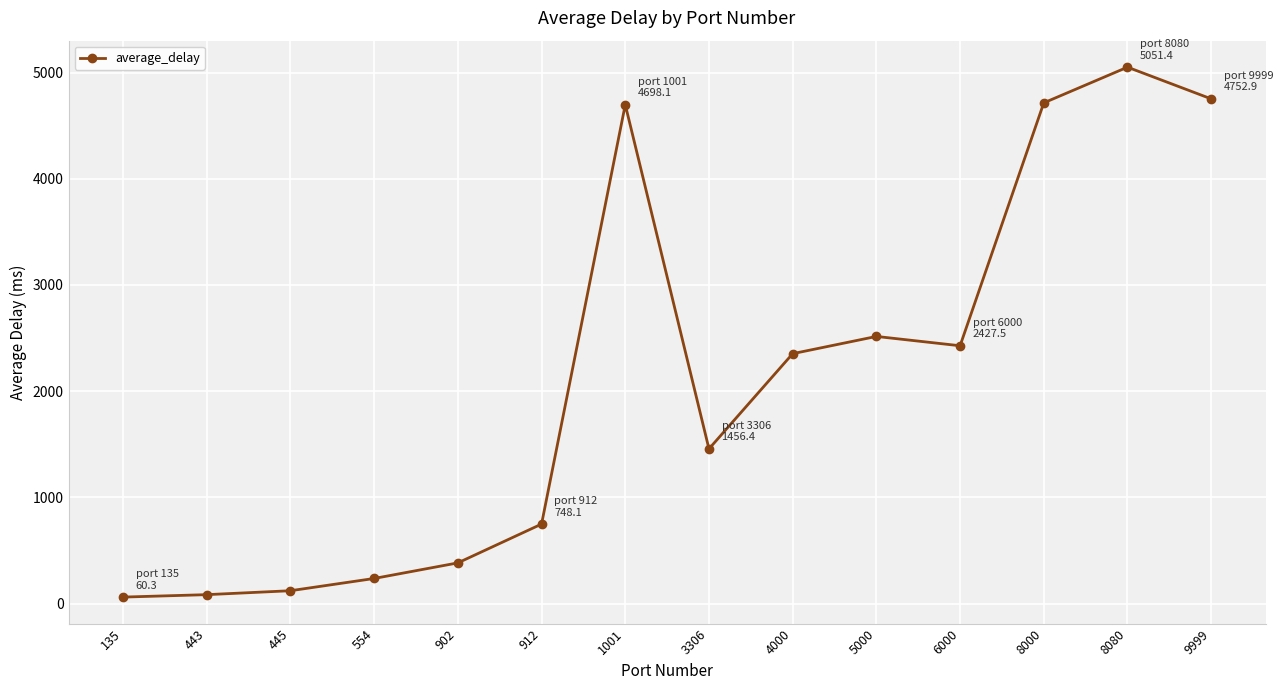

True or false: the data shows 2515.3 at 5000.

True